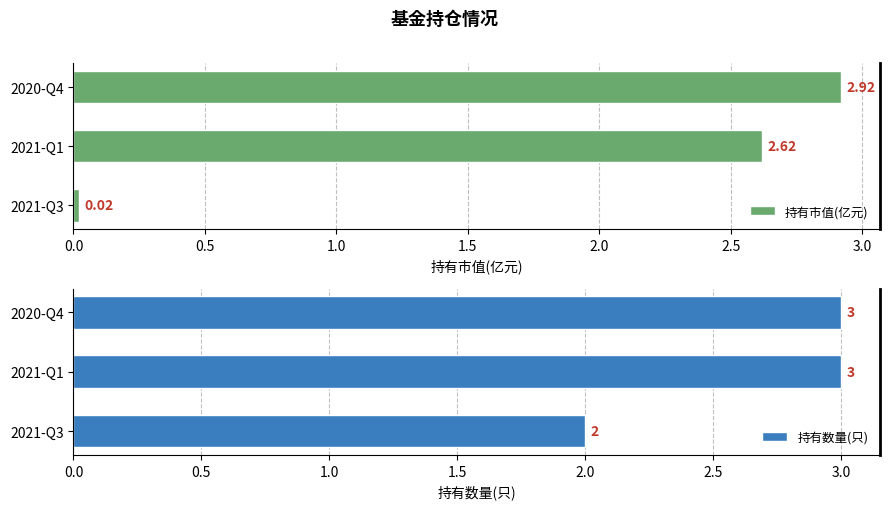

How many data points in 持有市值(亿元) are less than 2?

1